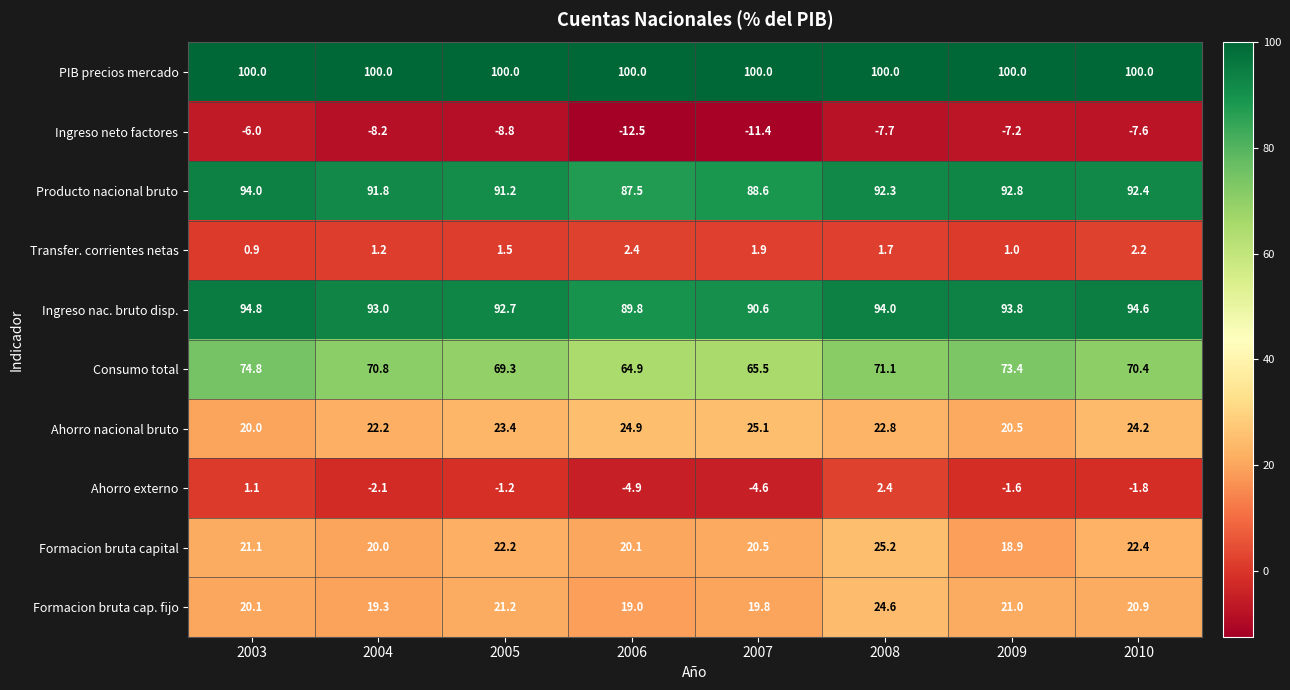

Which series has the widest spread of values?

Consumo total